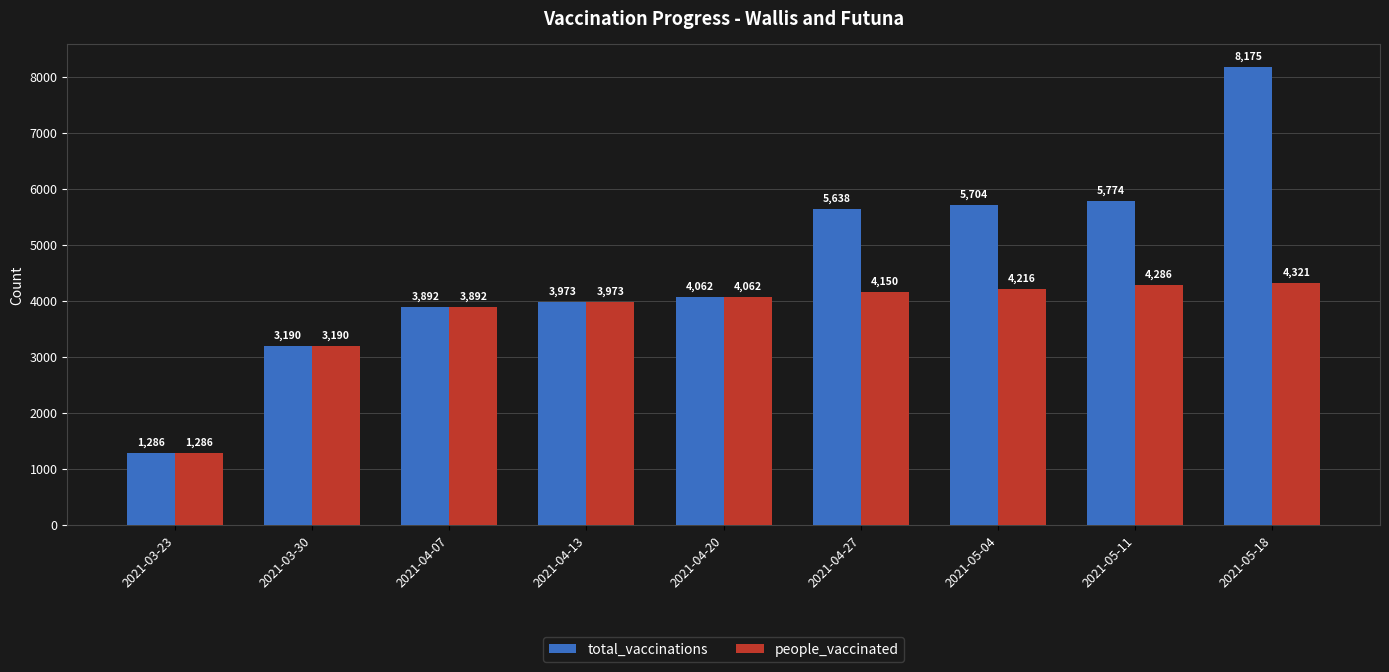

What is the spread (max minus min) of values at 2021-04-27?

1488